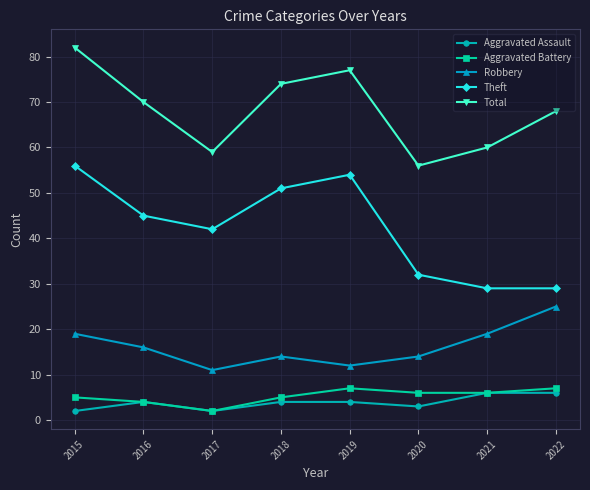

At which category is the sum across all series the highest?

2015